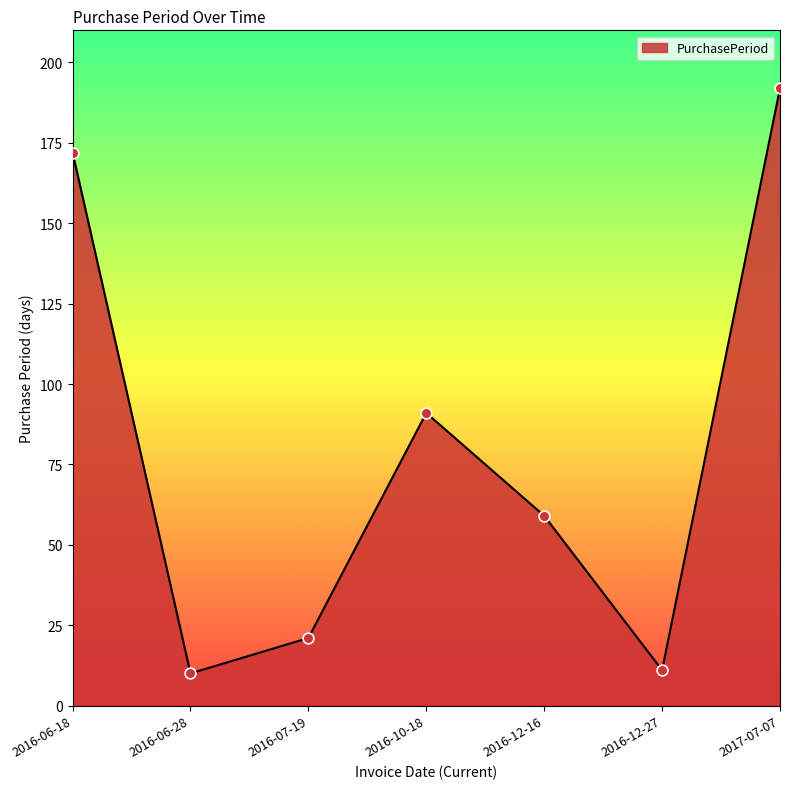

Which has a higher value, 2017-07-07 or 2016-12-16?

2017-07-07